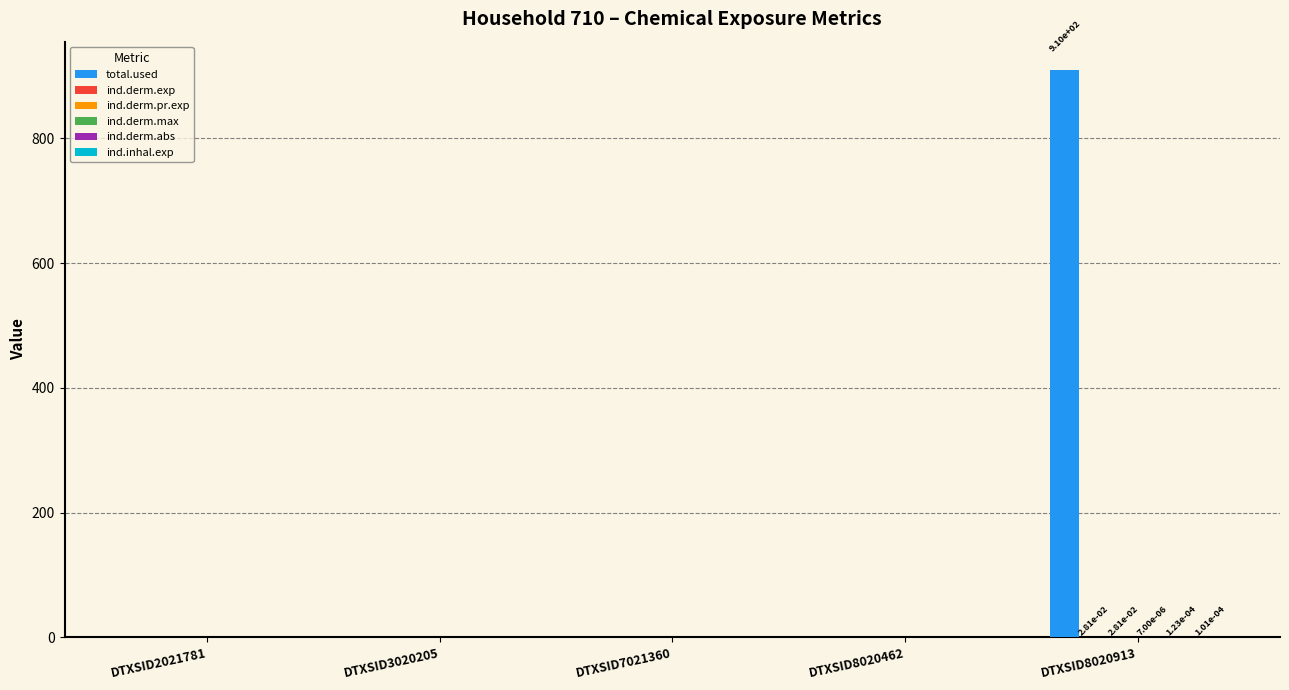

The value of total.used at DTXSID8020462 is 605.3. True or false?

False